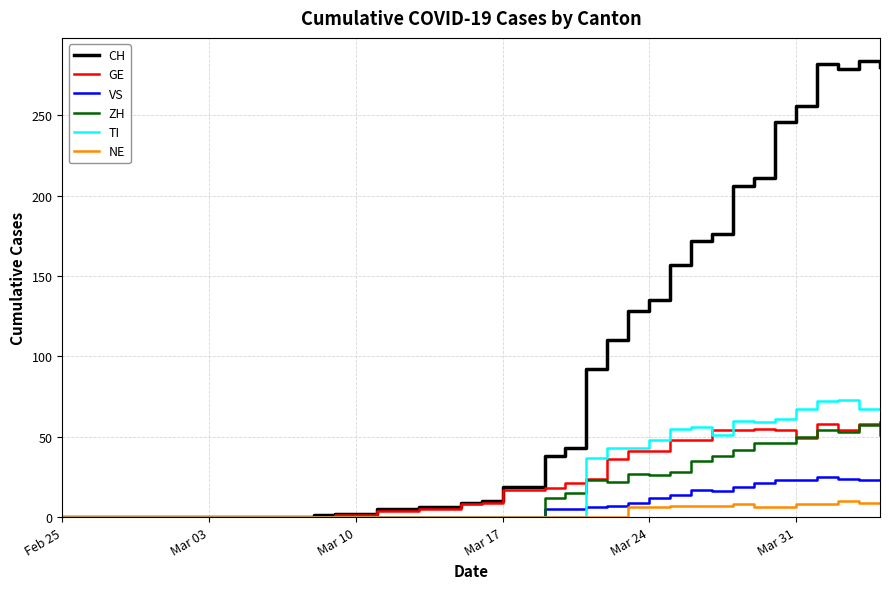

Which series has the widest spread of values?

CH